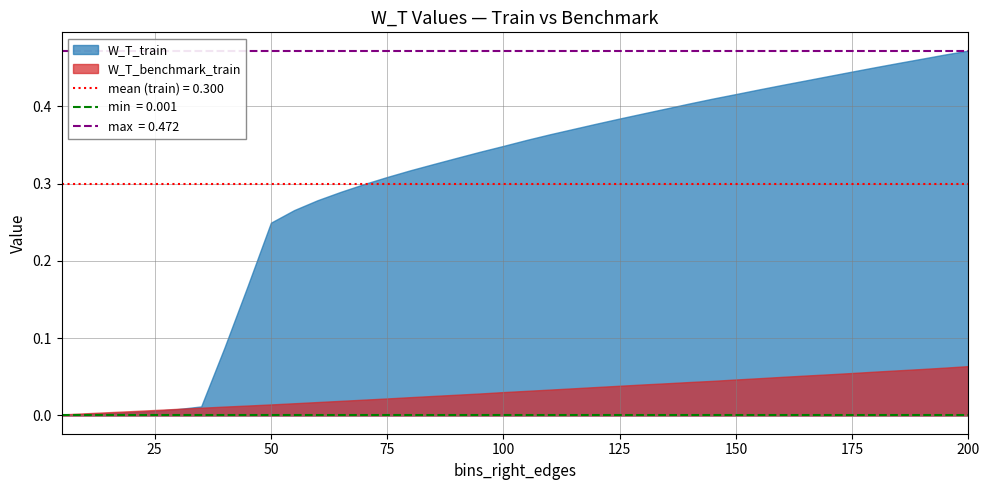

List the series in order of their peak value, highest first.

W_T_train, W_T_benchmark_train